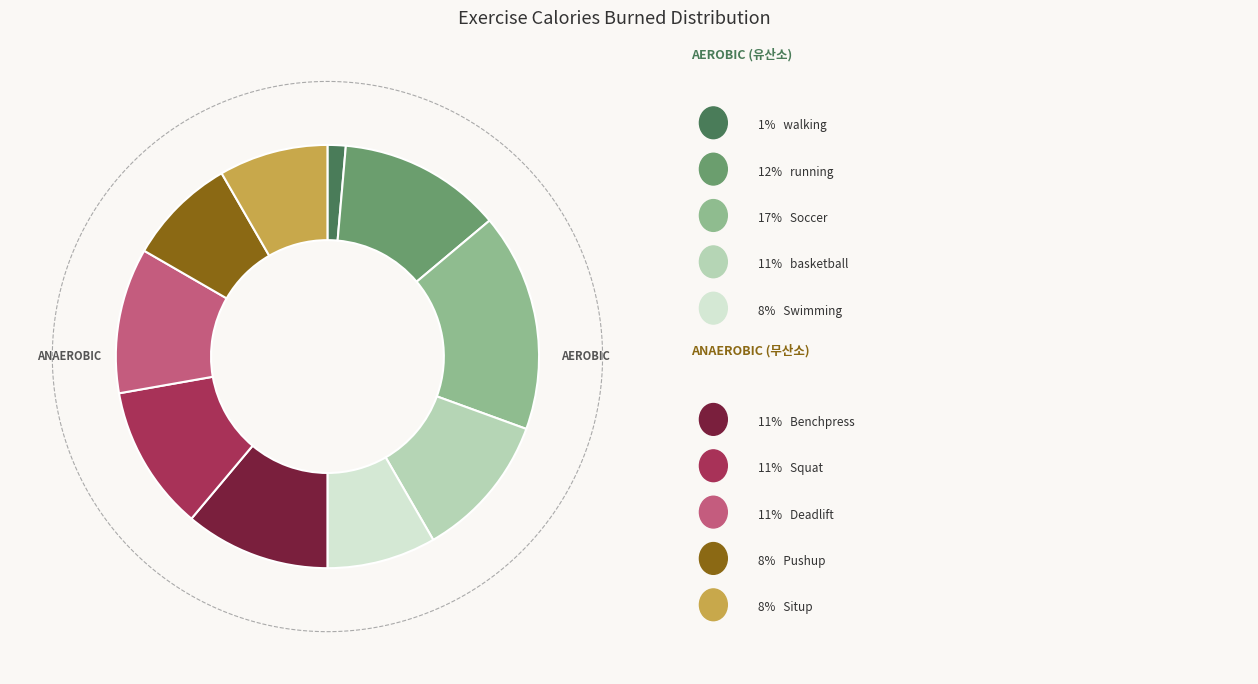

To the nearest percent, what percentage of the pie is Squat?

11%